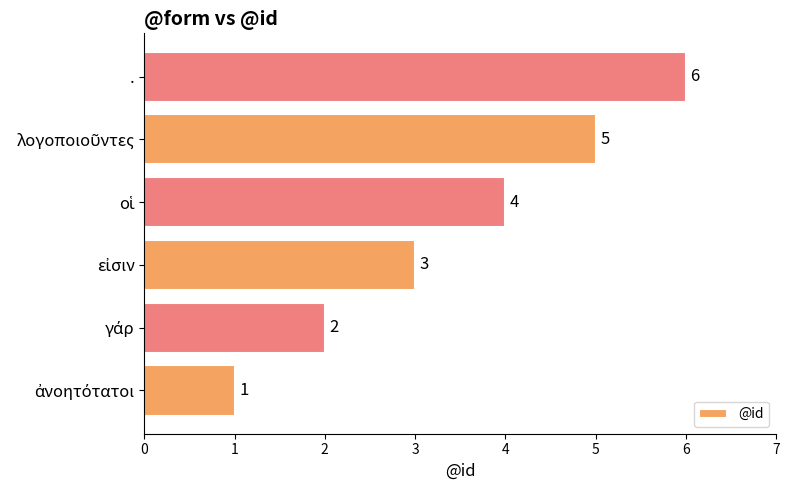

What is the maximum value shown in the chart?

6